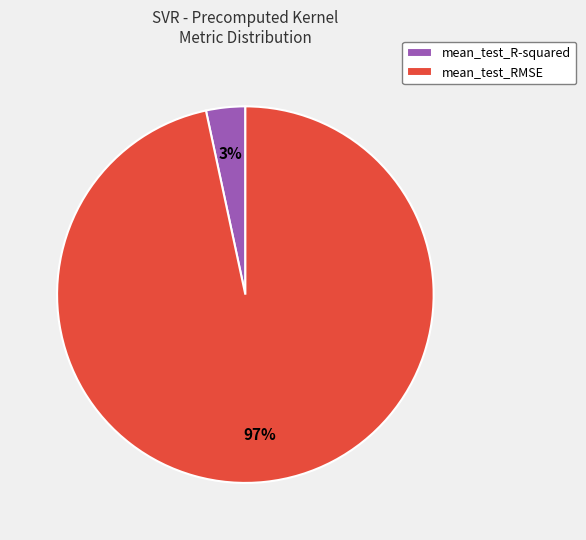

What is the largest slice in the pie chart?

mean_test_RMSE